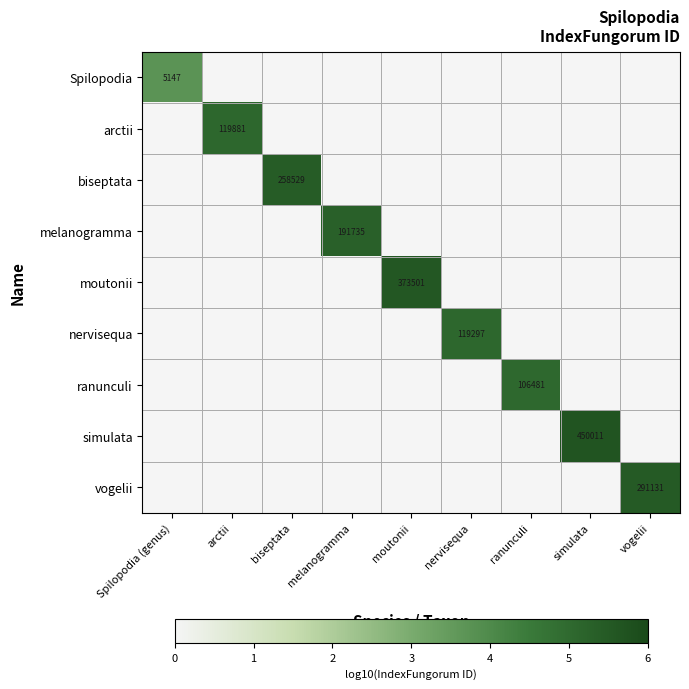

Is it true that melanogramma equals 302078 at melanogramma?

False